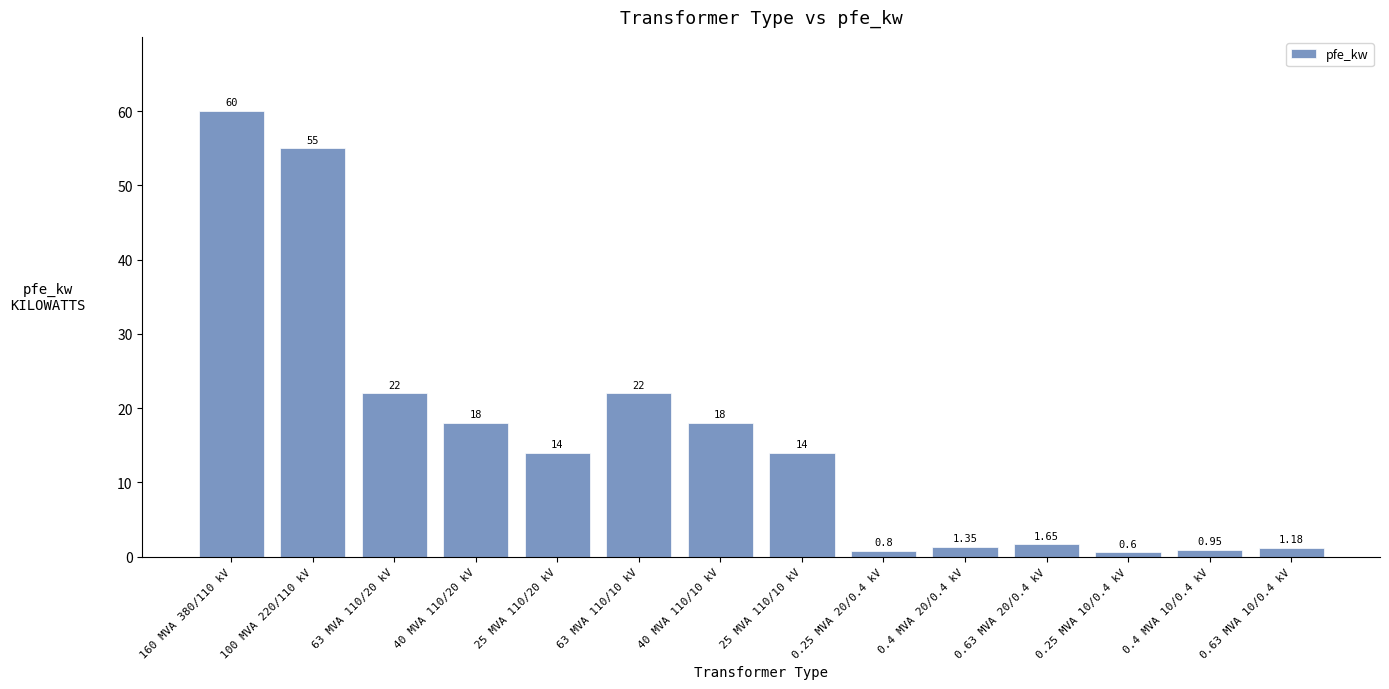

Is it true that the value at 25 MVA 110/20 kV is 20.9?

False